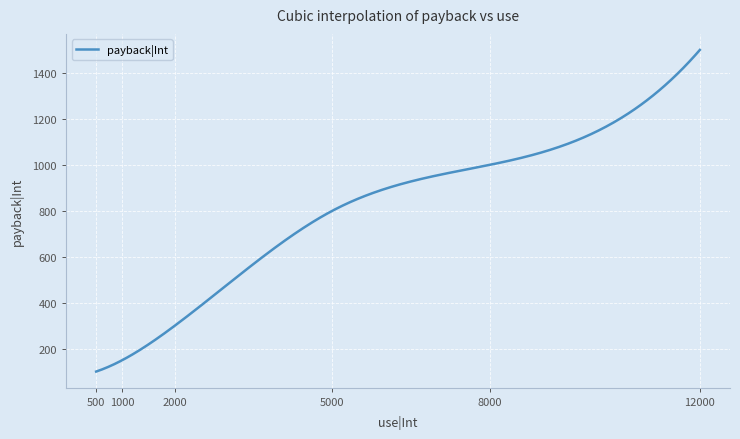

What is the smallest value displayed?

100.0